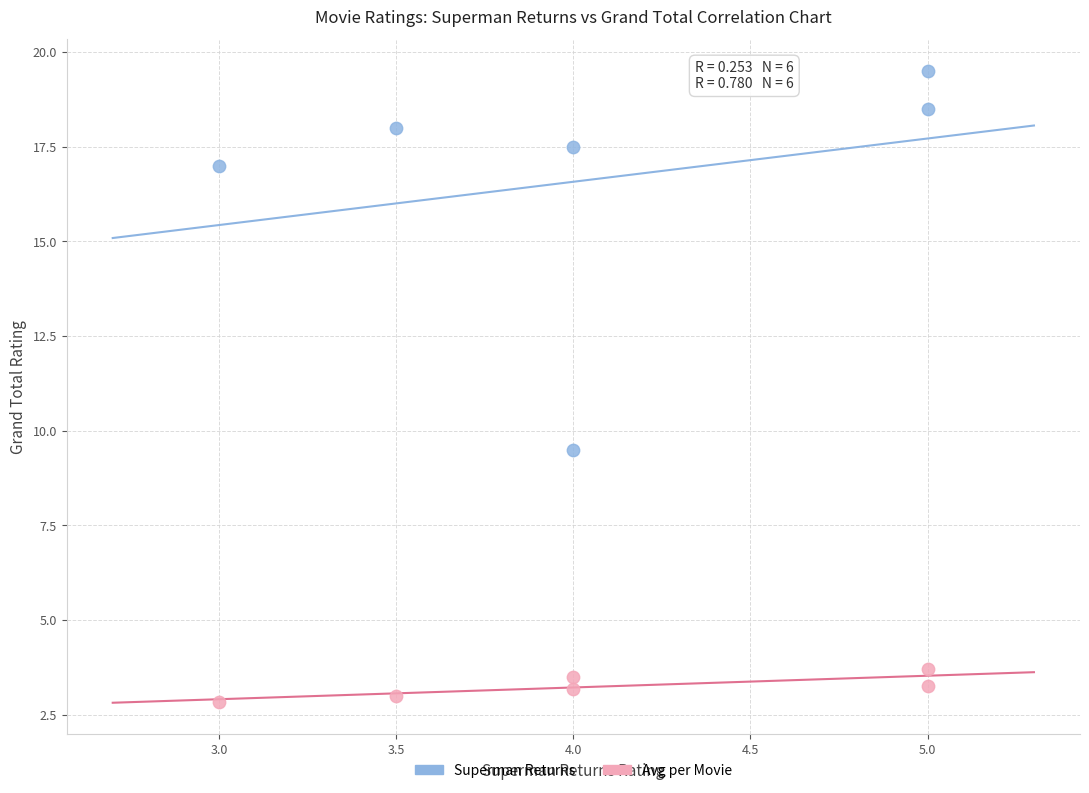

Across all series, what Y value is closest to 11?

9.5